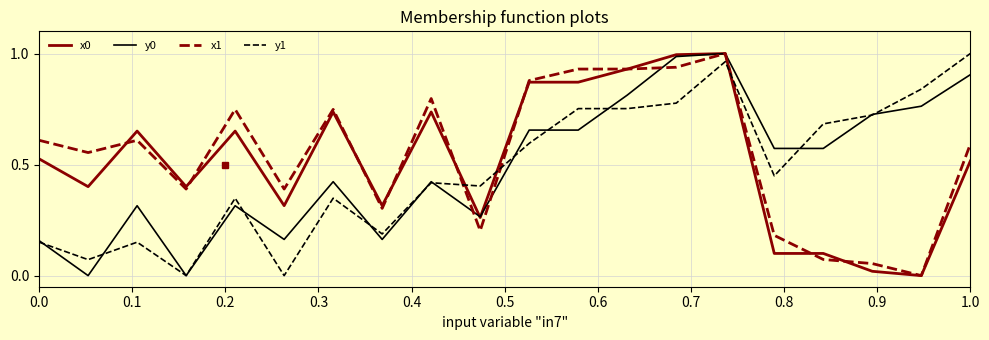

How many intersections are there between x0 and y1?

3